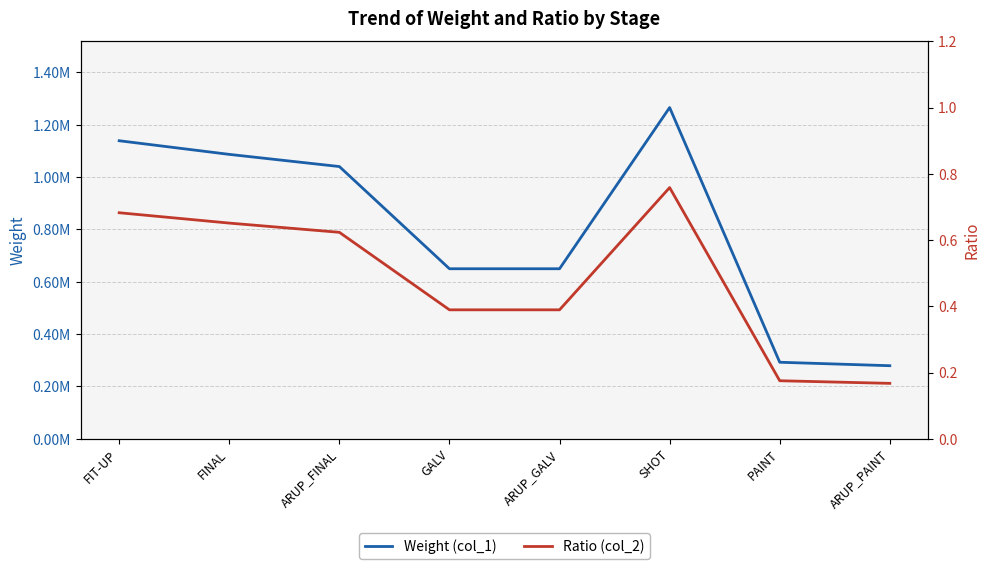

Count the number of data series in this chart.

2